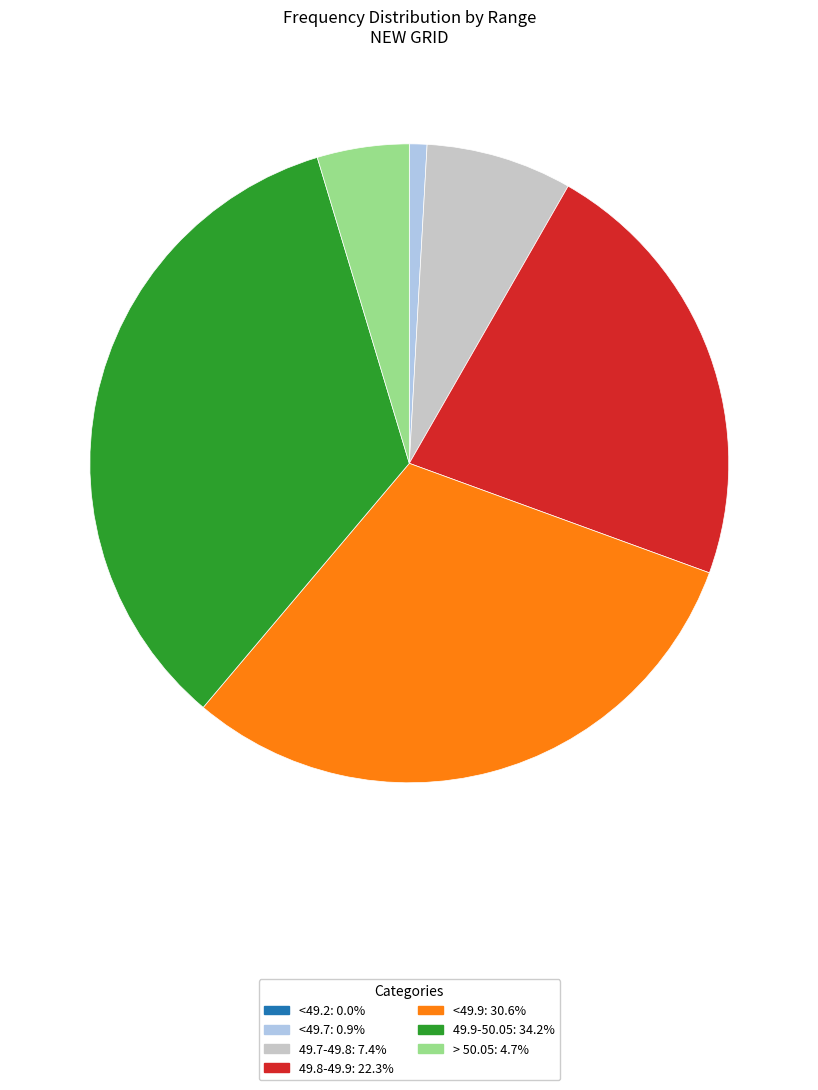

Is 49.7-49.8 the majority of the pie?

No